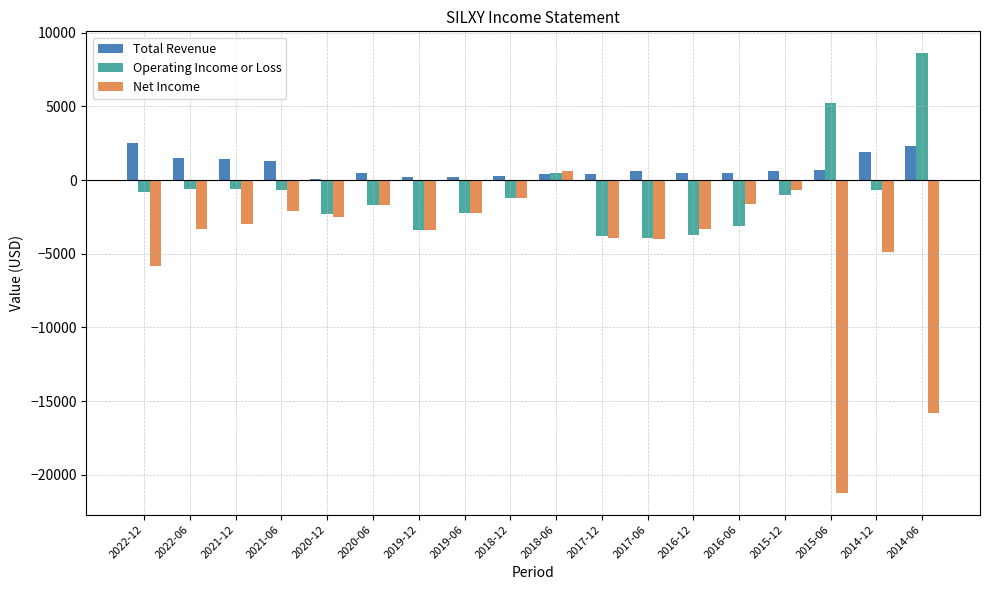

How many groups of bars are there?

18